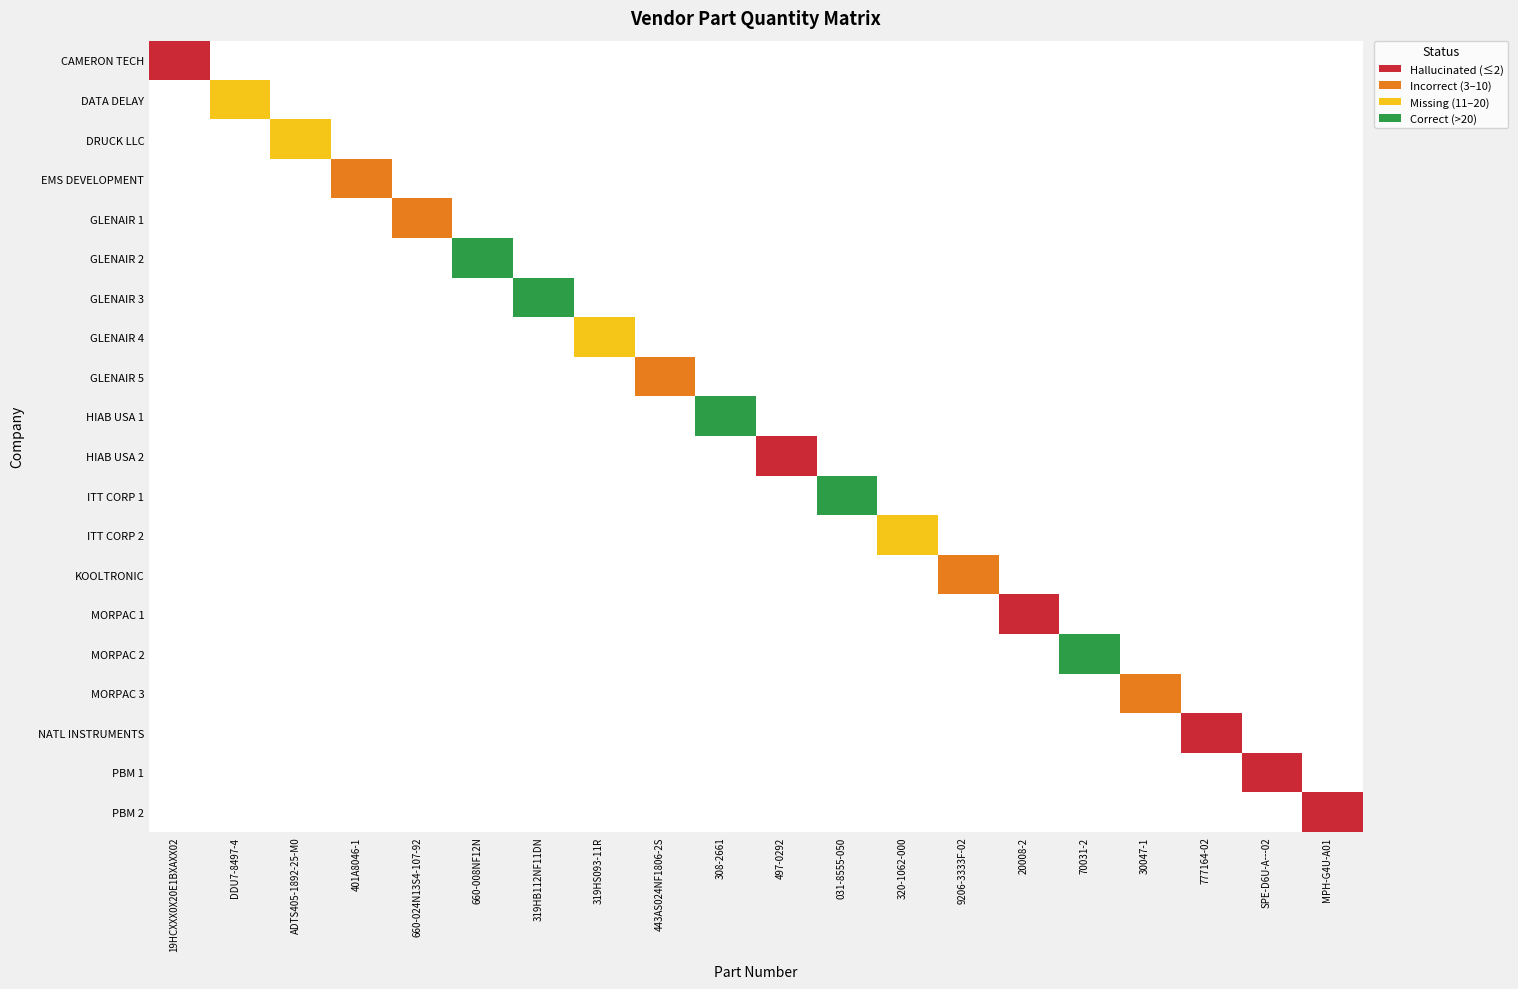

Rank the series at 443AS024NF1806-2S from lowest to highest value.

CAMERON TECH, DATA DELAY, DRUCK LLC, EMS DEVELOPMENT, GLENAIR 1, GLENAIR 2, GLENAIR 3, GLENAIR 4, HIAB USA 1, HIAB USA 2, ITT CORP 1, ITT CORP 2, KOOLTRONIC, MORPAC 1, MORPAC 2, MORPAC 3, NATL INSTRUMENTS, PBM 1, PBM 2, GLENAIR 5